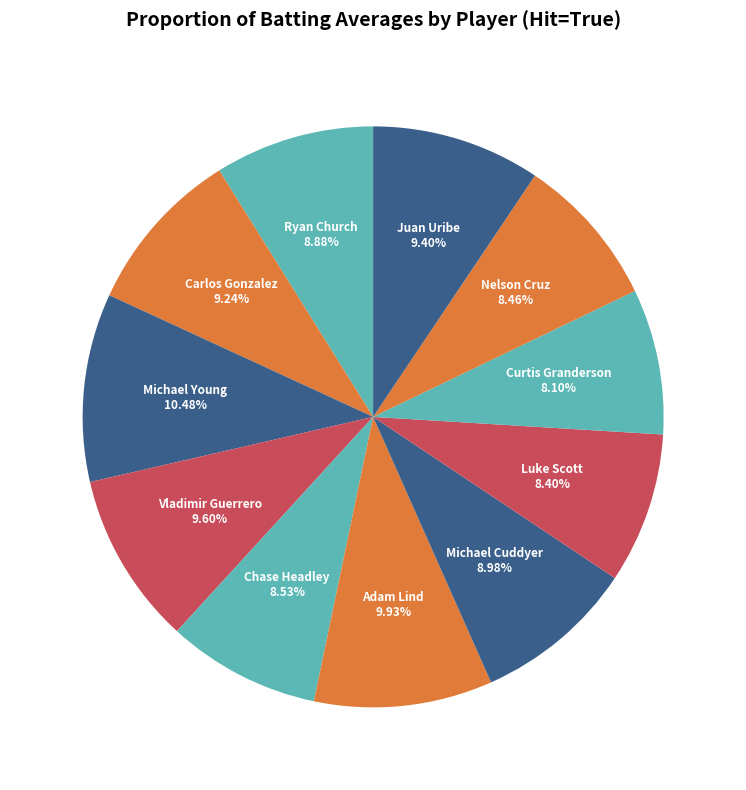

To the nearest percent, what is the difference between the largest and smallest slice percentages?

2%